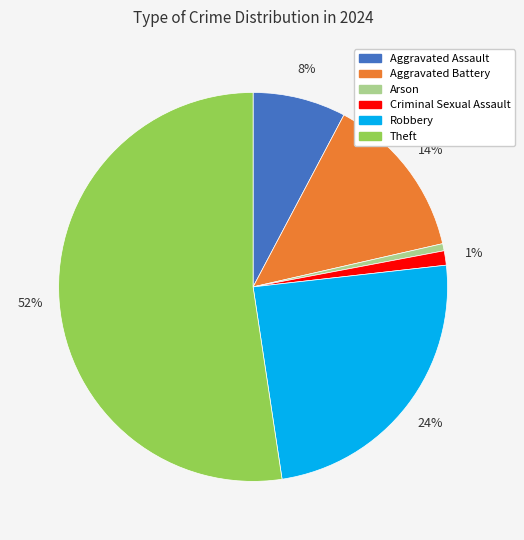

Does any single category account for the majority?

Yes